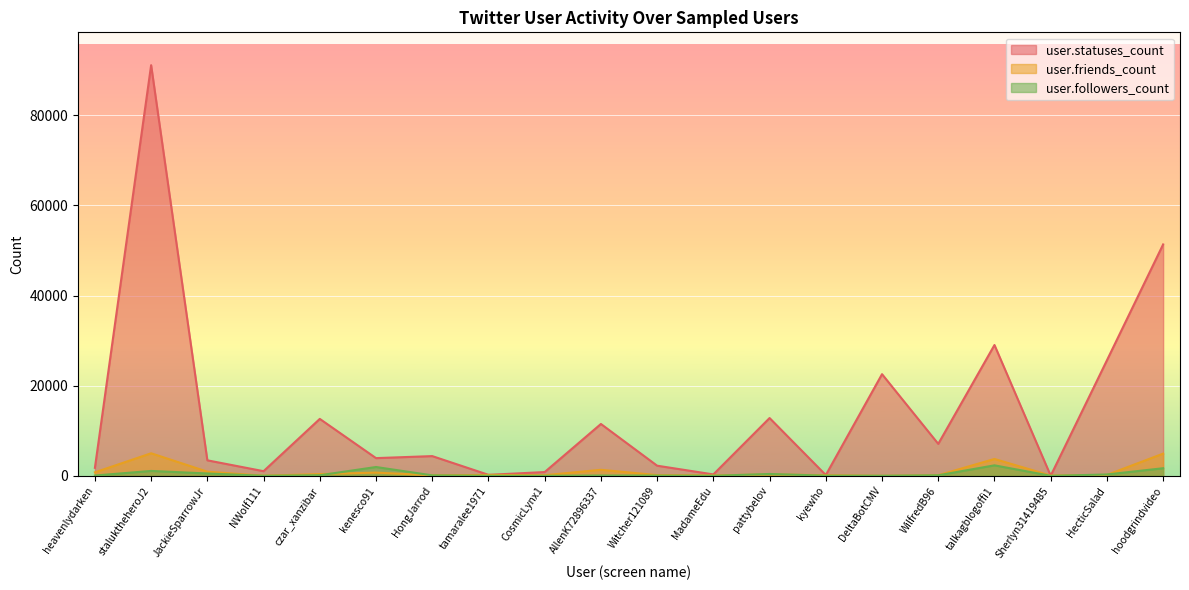

How many lines are shown in the chart?

3